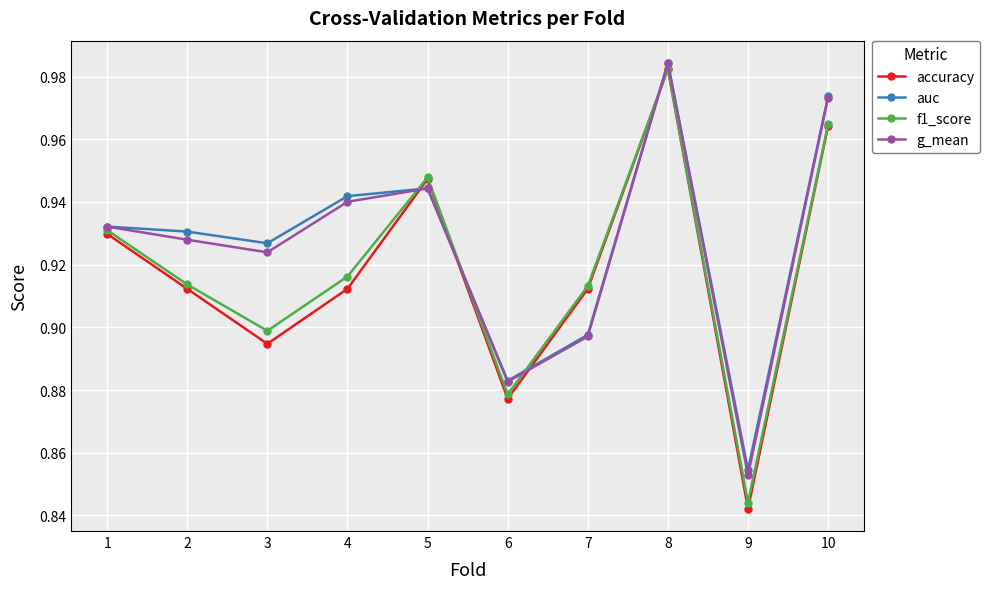

How many data points does each series have?

10